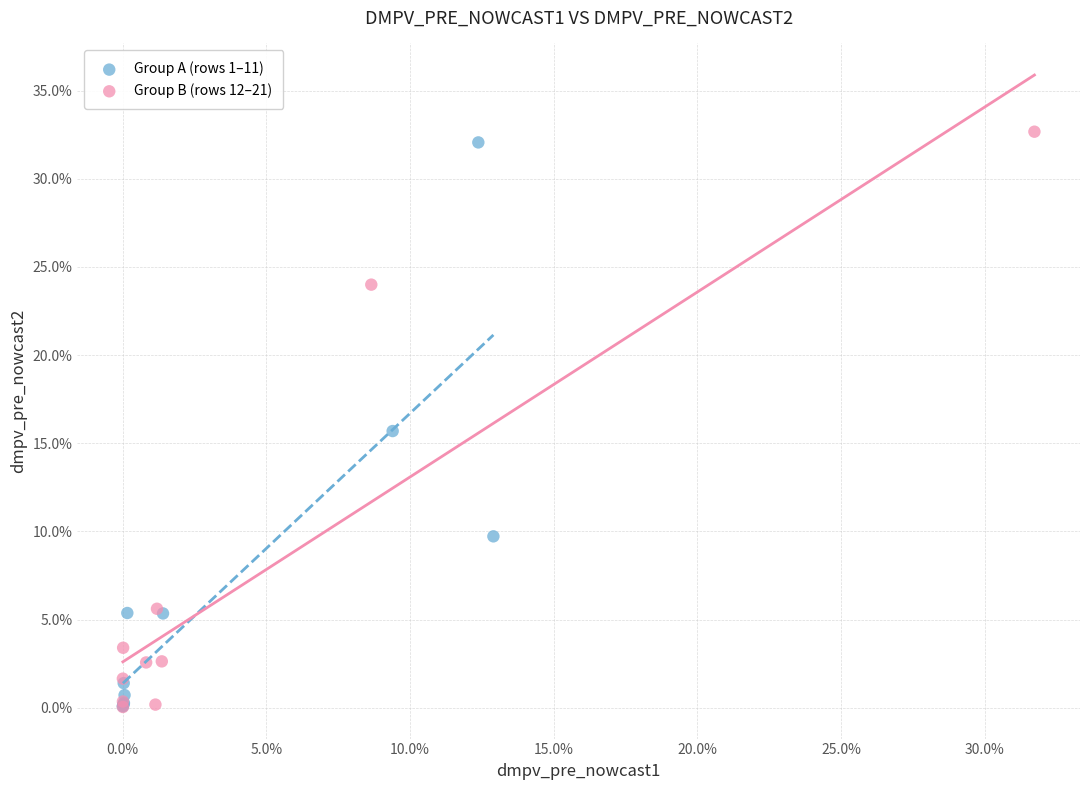

Which series contains the highest Y value?

Group B (rows 12–21)